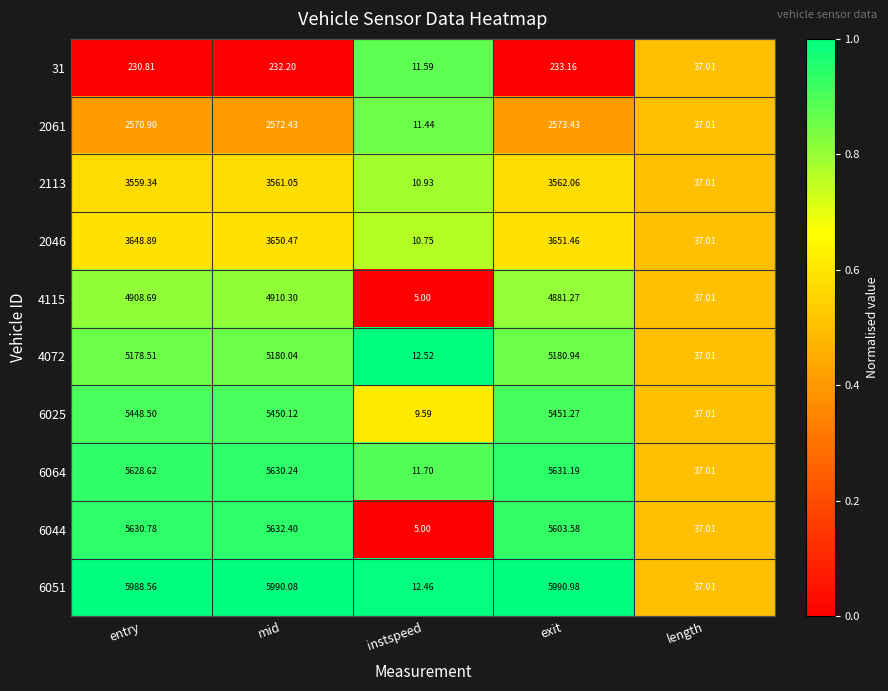

At which label does 2061 first exceed 2570?

entry